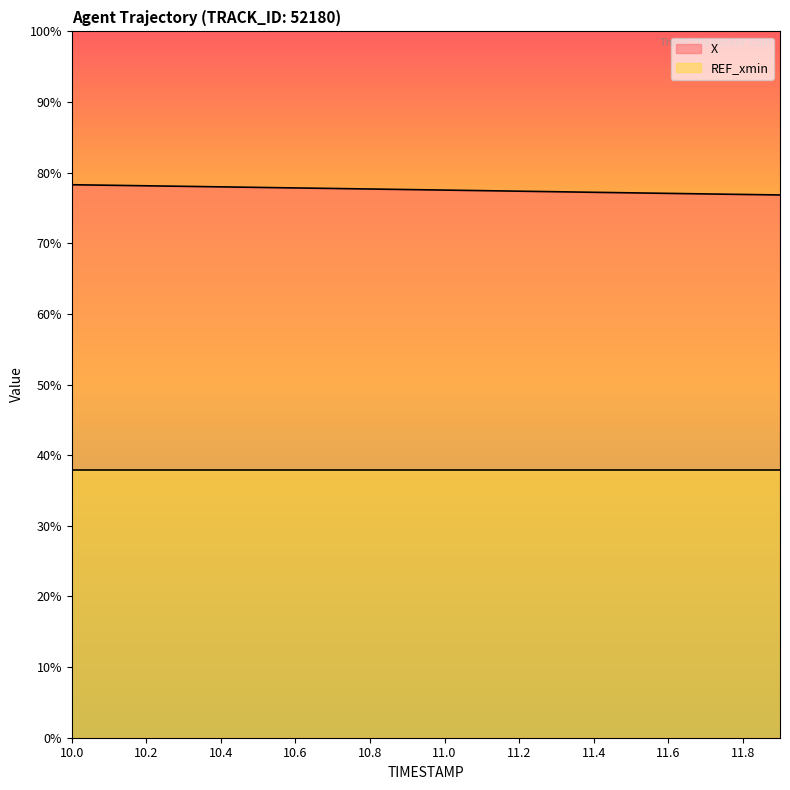

What are all the series names shown in the legend?

X, REF_xmin